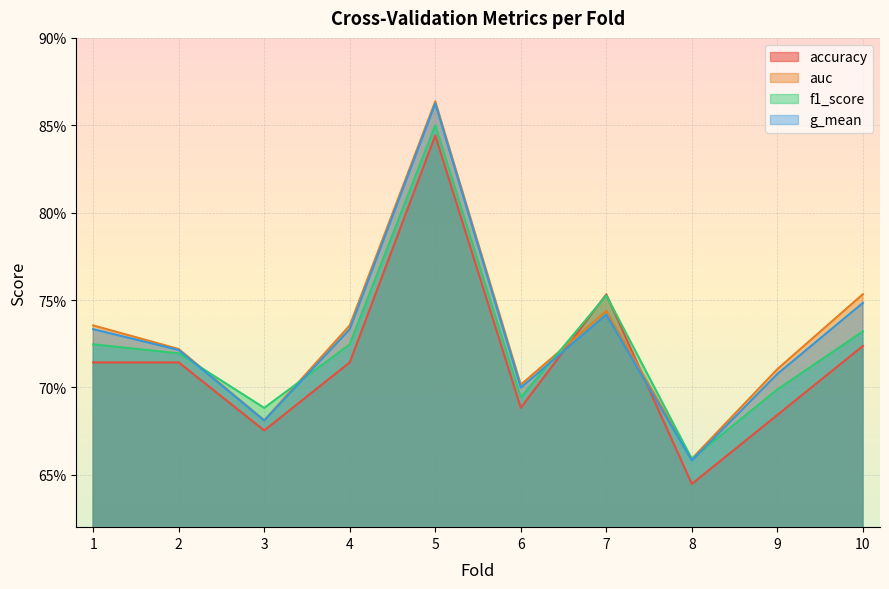

Is it true that g_mean equals 1.3 at 10?

False